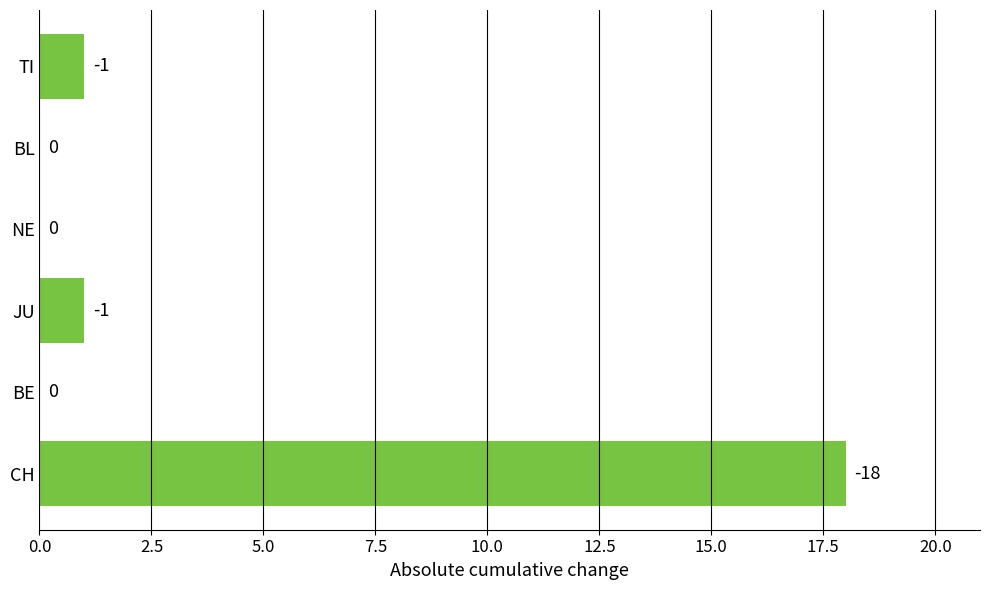

Which category has the highest value across all series?

CH